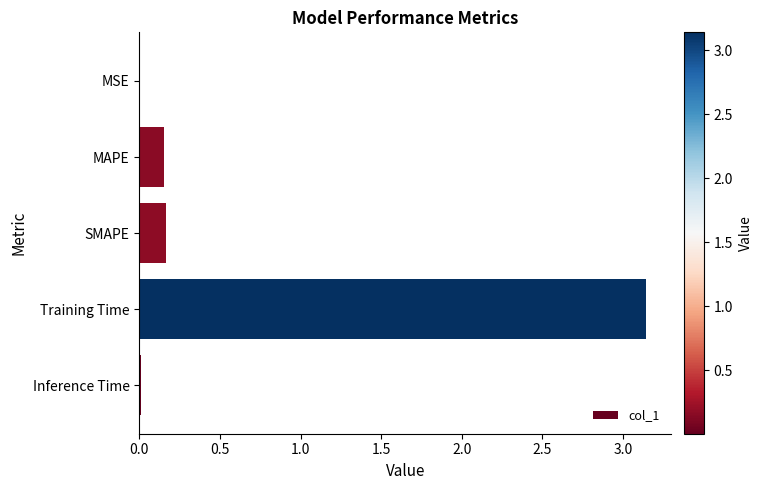

At which category does the chart reach its peak across all series?

Training Time